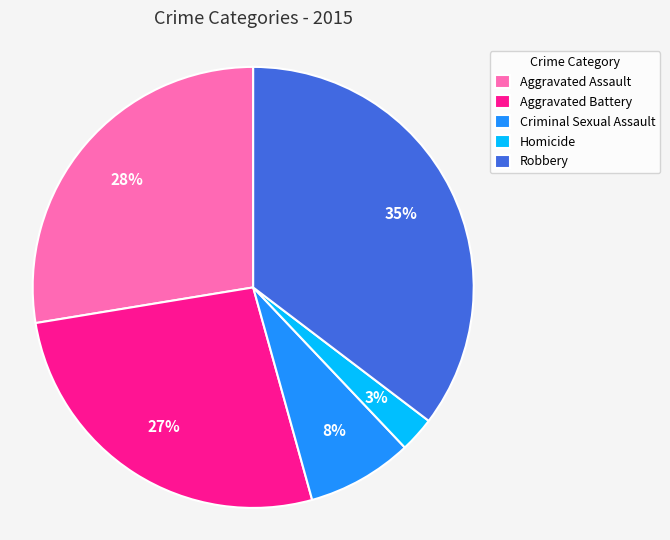

Is the sum of Robbery and Aggravated Assault greater than half?

Yes